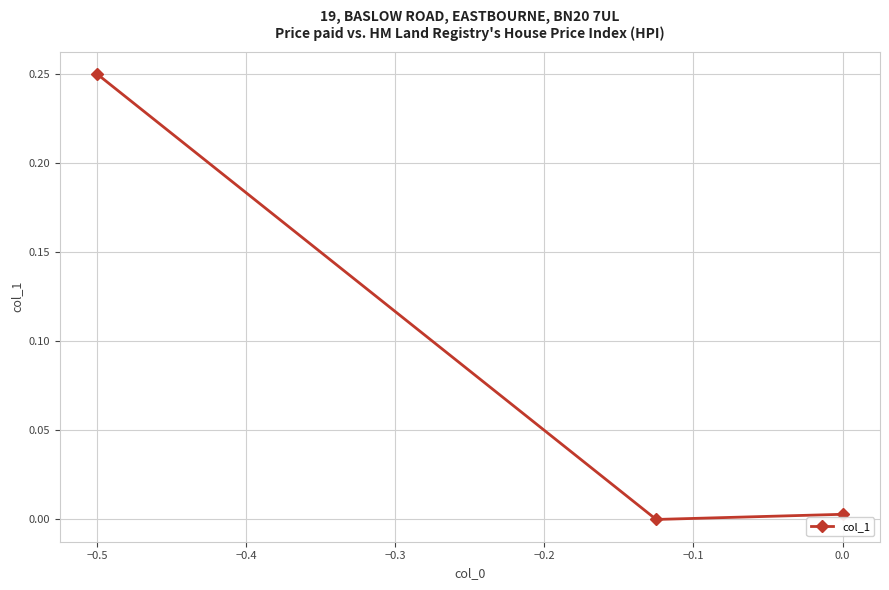

How many lines are shown in the chart?

1